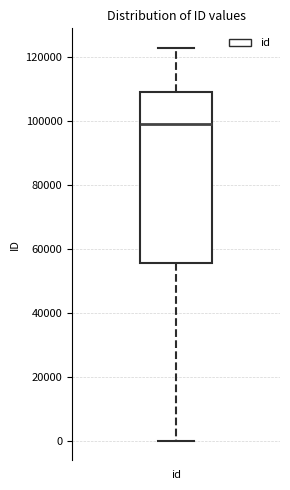

Where does the upper whisker of the box for id end on the y-axis? The values are not printed on the chart, so give them approximately, as read against the axis.

122000